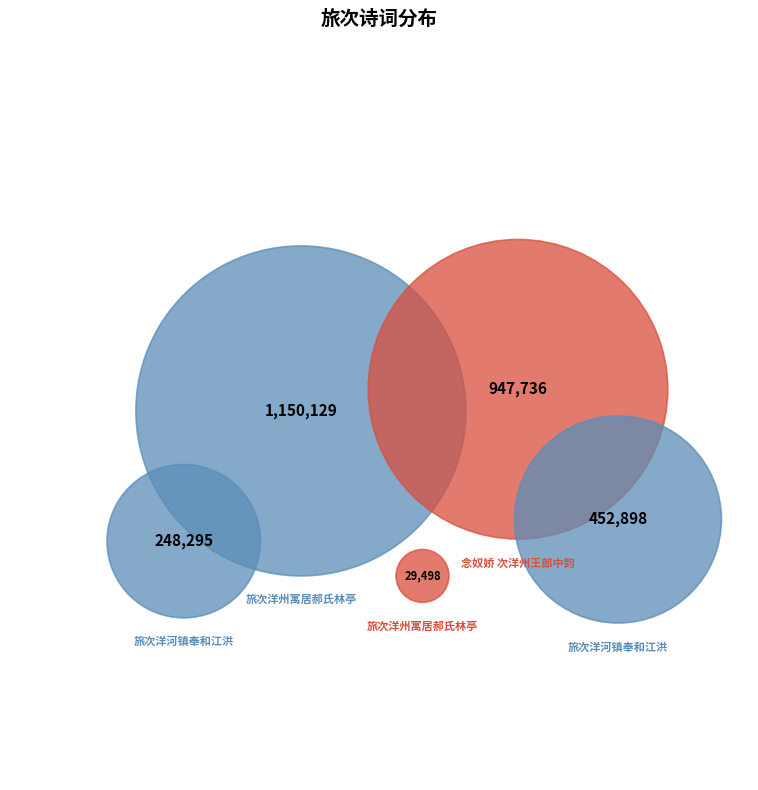

What is the total percentage of 旅次洋州寓居郝氏林亭 and 念奴娇 次洋州王郎中韵?

34.5%